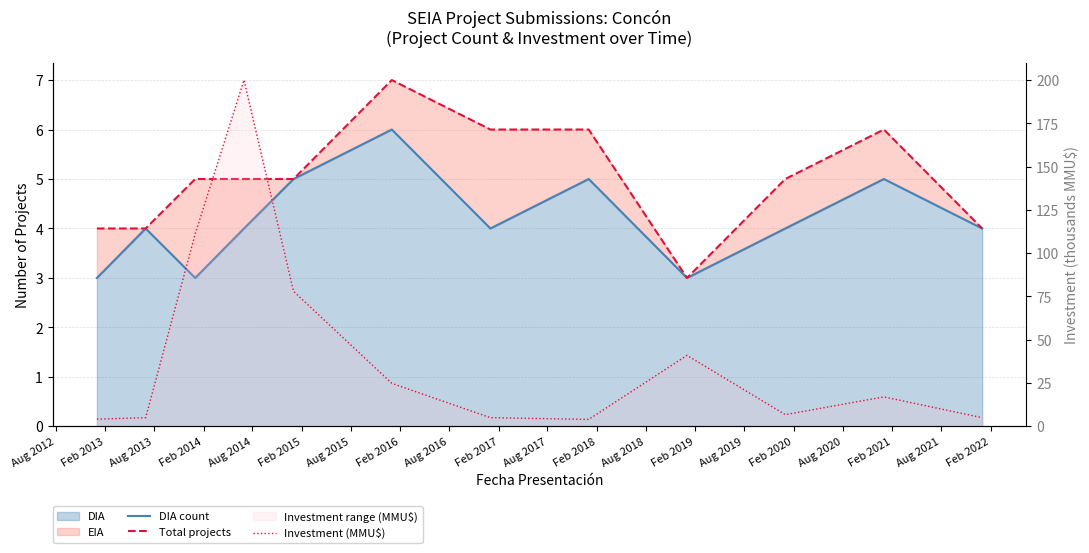

What is the highest value of the DIA count series?

6.0